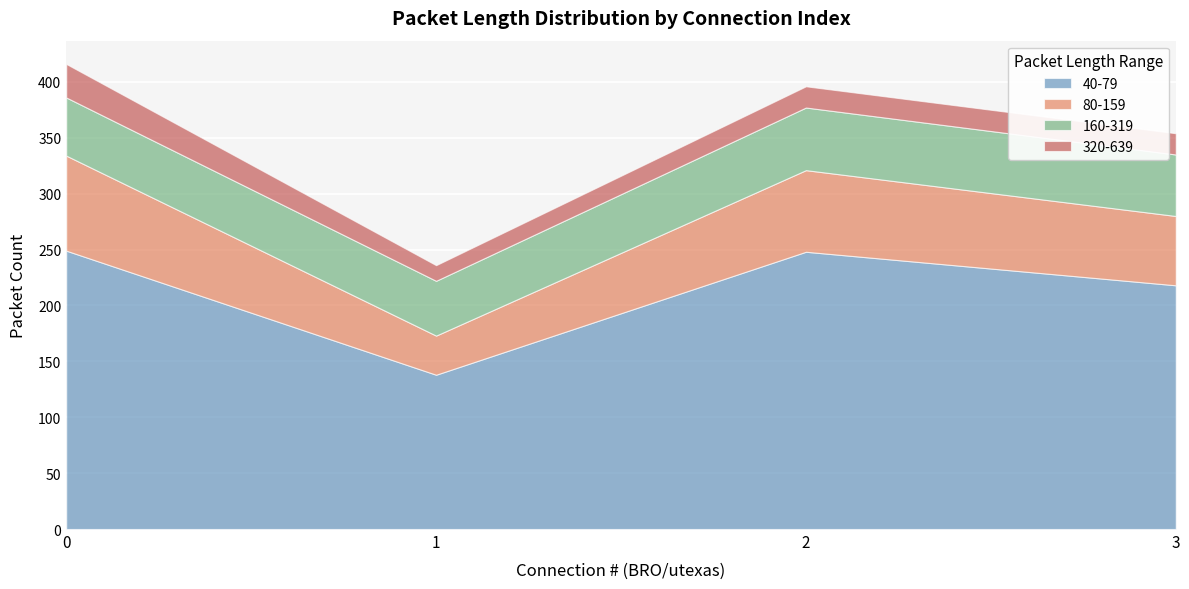

At how many categories does at least one series exceed 72?

4